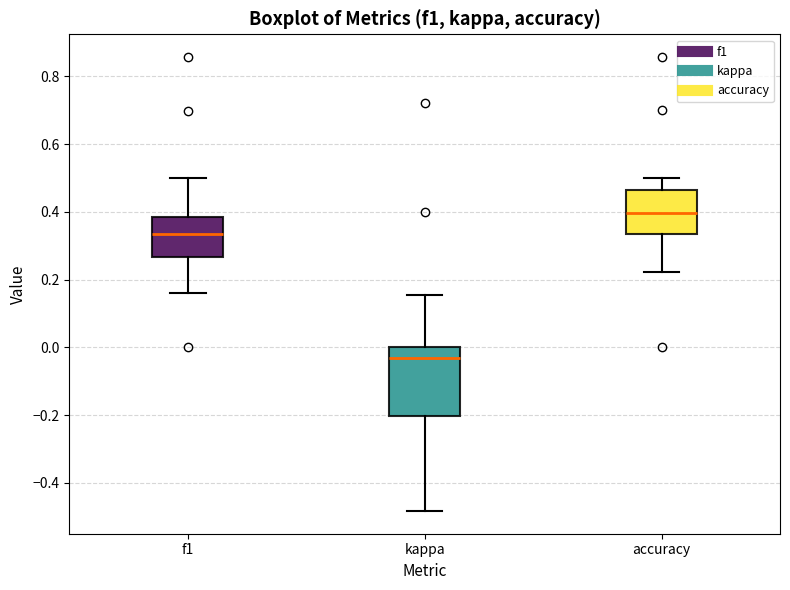

Reading left to right, transcribe this box plot: for each box, give where its median line is, the range the box spans, and where its two whiskers end, as read against the y-axis. The values are not printed on the chart, so give them approximately, as read against the axis.

f1: median 0.34, box 0.26 to 0.38, whiskers 0.16 to 0.50
kappa: median -0.04, box -0.20 to 0.00, whiskers -0.48 to 0.16
accuracy: median 0.40, box 0.34 to 0.46, whiskers 0.22 to 0.50